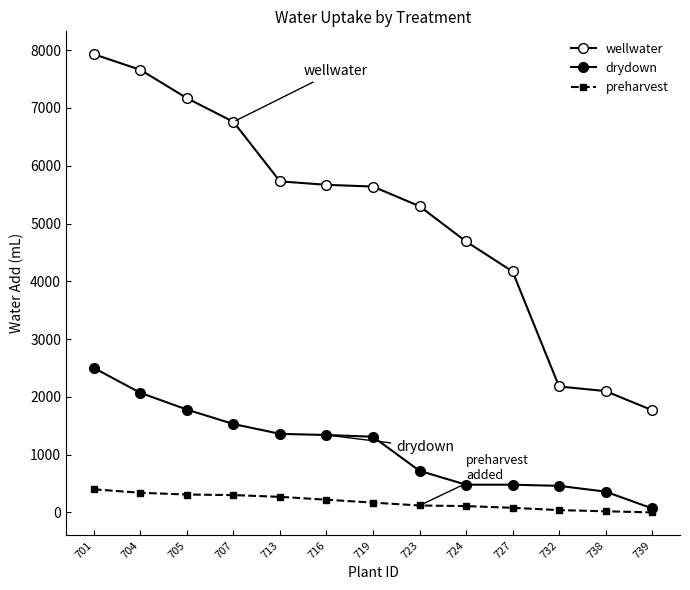

What is the difference between the maximum and minimum values in the preharvest series?

400